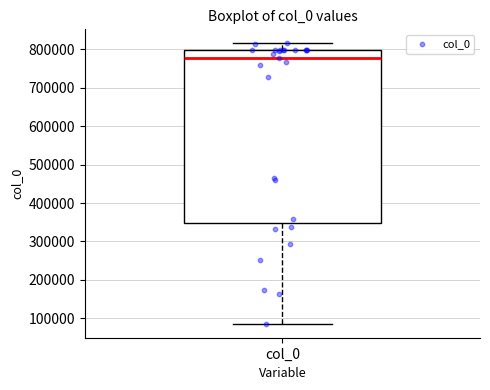

Transcribe this box plot: give where the median line is, the range the box spans, and where the two whiskers end, as read against the y-axis. The values are not printed on the chart, so give them approximately, as read against the axis.

median 780000, box 350000 to 800000, whiskers 90000 to 820000